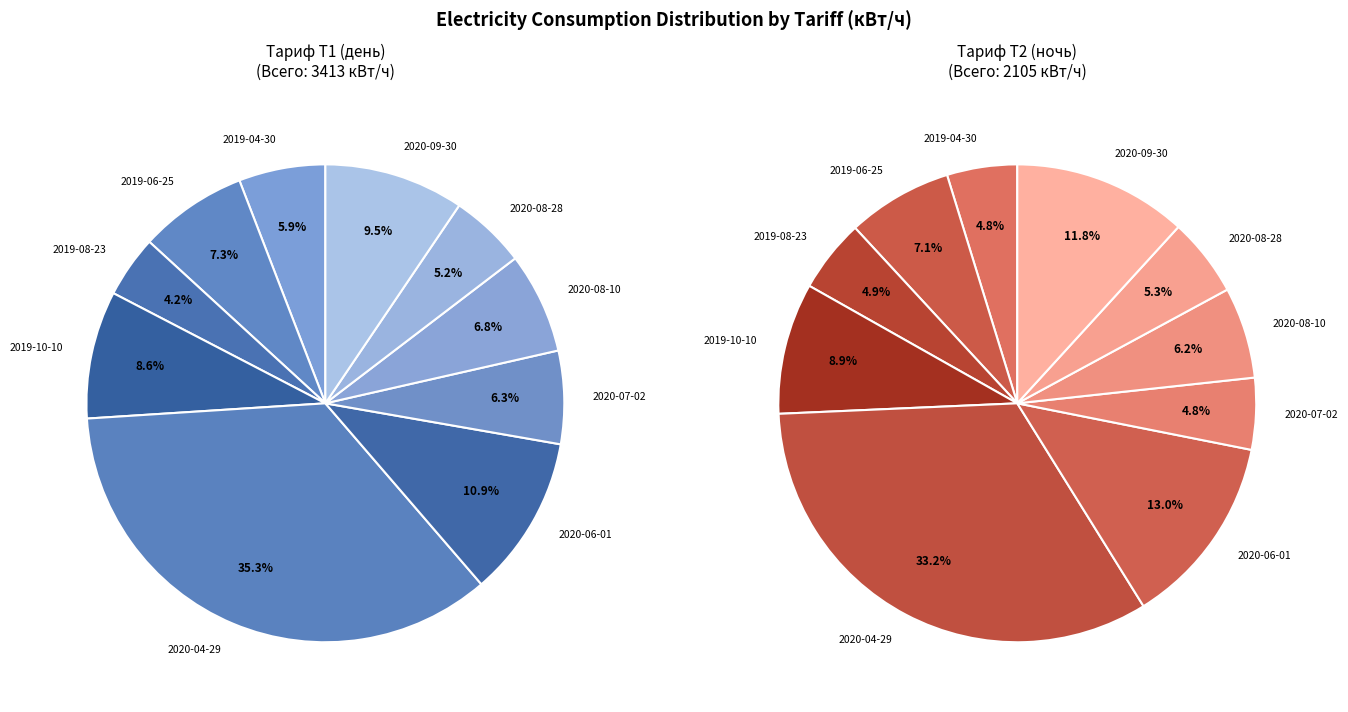

The 2020-09-30 slice represents 9% of the pie. True or false?

True